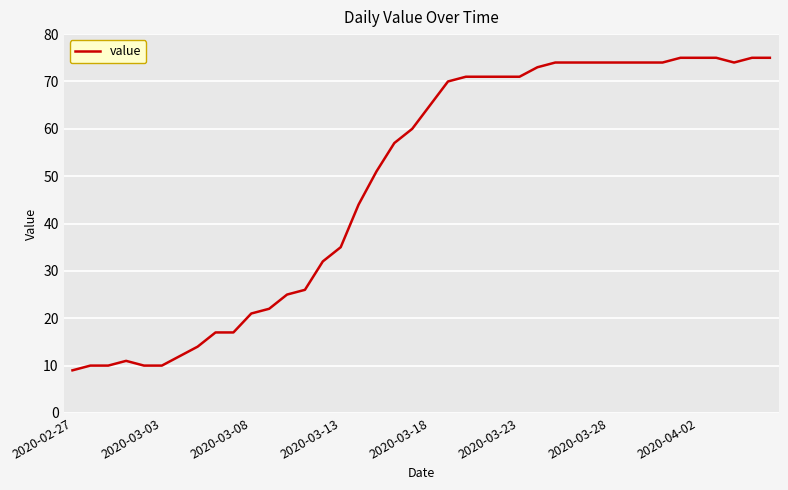

Reading right to left, what are all the values shown in this chart?

75	75	74	75	75	75	74	74	74	74	74	74	74	73	71	71	71	71	70	65	60	57	51	44	35	32	26	25	22	21	17	17	14	12	10	10	11	10	10	9